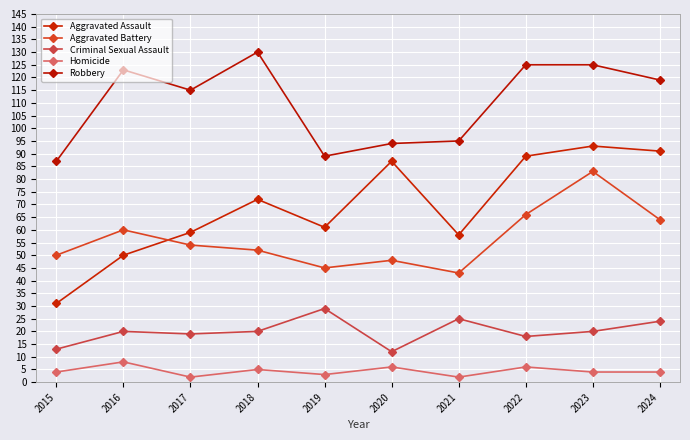

Where is the first local minimum for Robbery?

2017